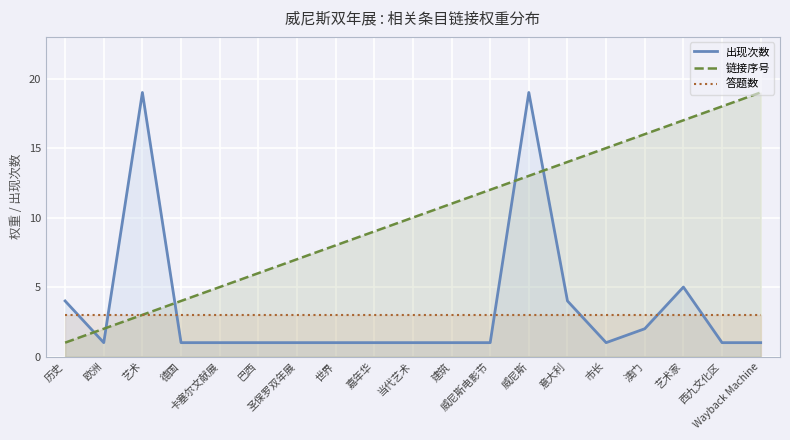

True or false: 链接序号 and 答题数 cross at least once.

False